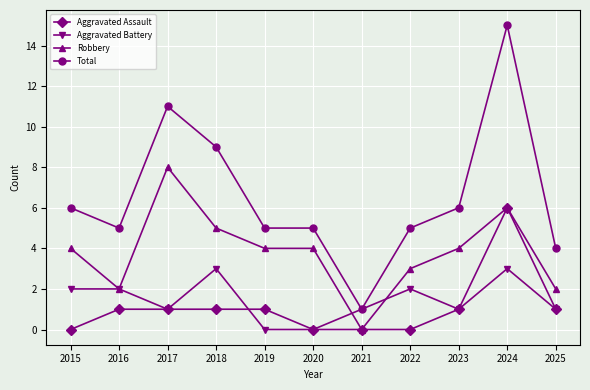

What is the difference between the second highest and second lowest values in the Robbery series?

4